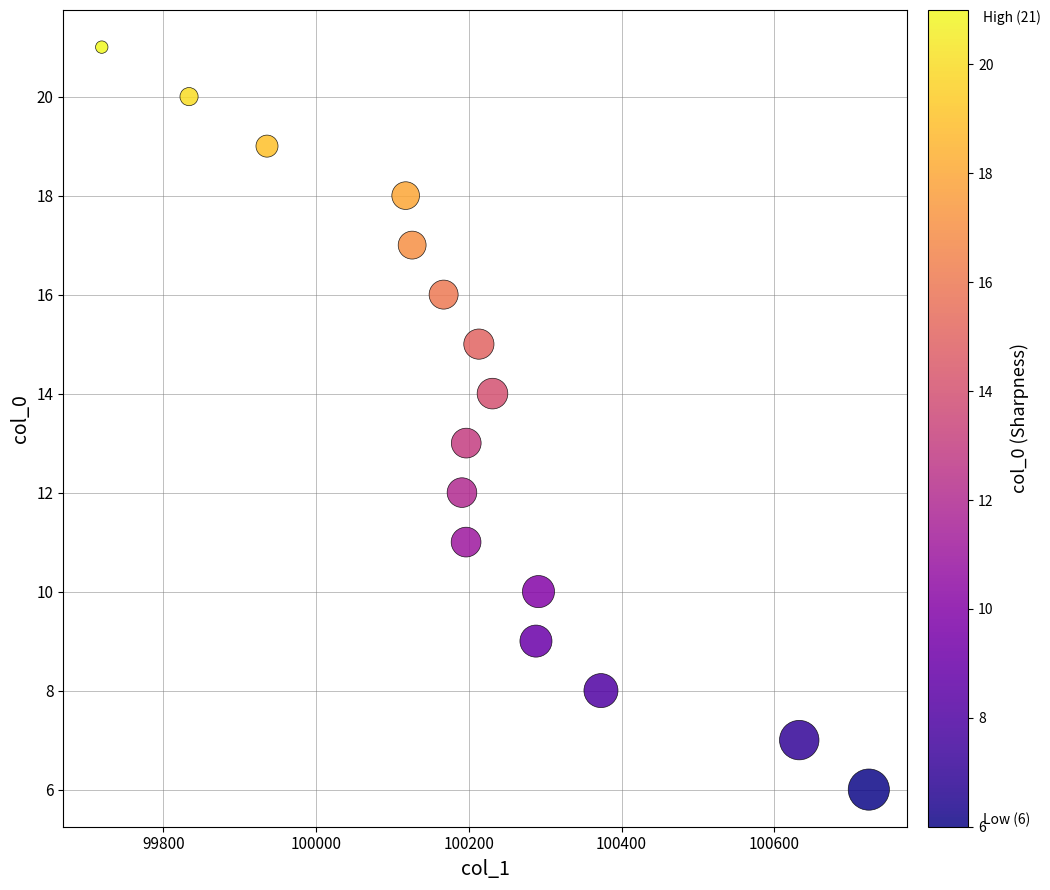

What is the range of Y values (max minus min)?

15